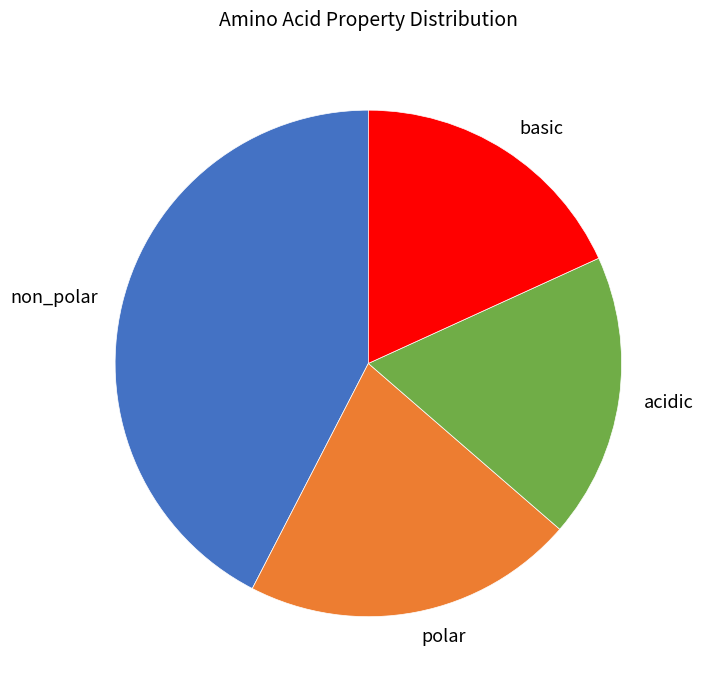

Is it true that non_polar is 30% of the pie?

False